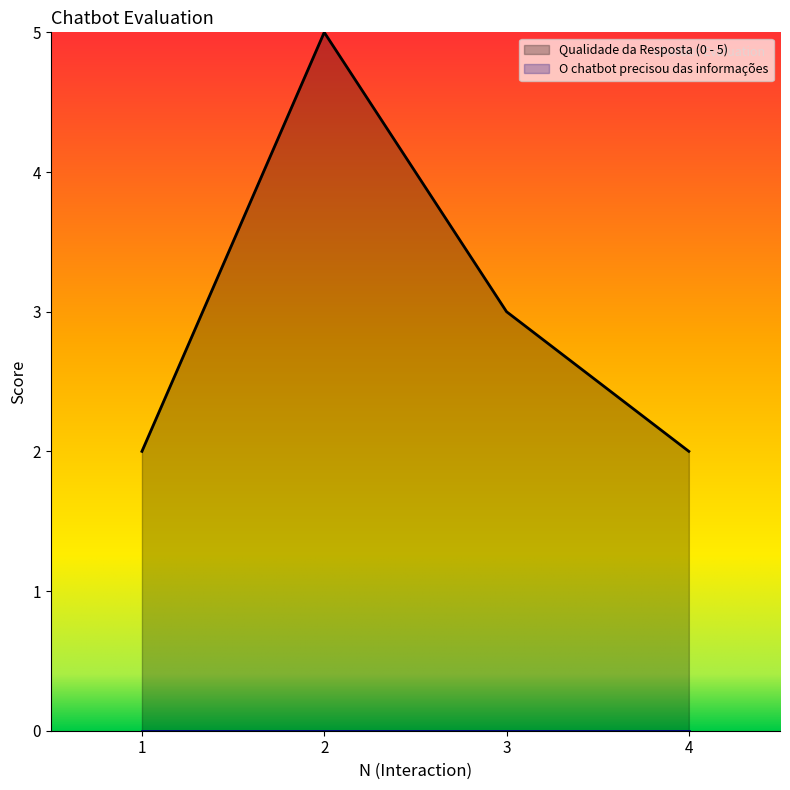

How many lines are shown in the chart?

2